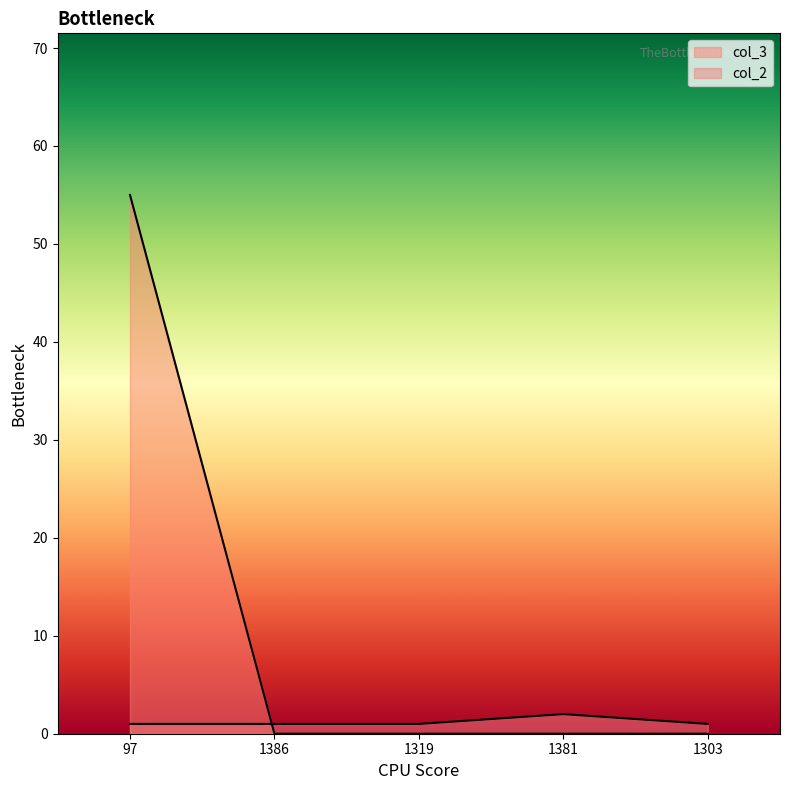

Reading left to right, list all the values displayed in this chart.

col_2: 1	1	1	2	1
col_3: 55	0	0	0	0